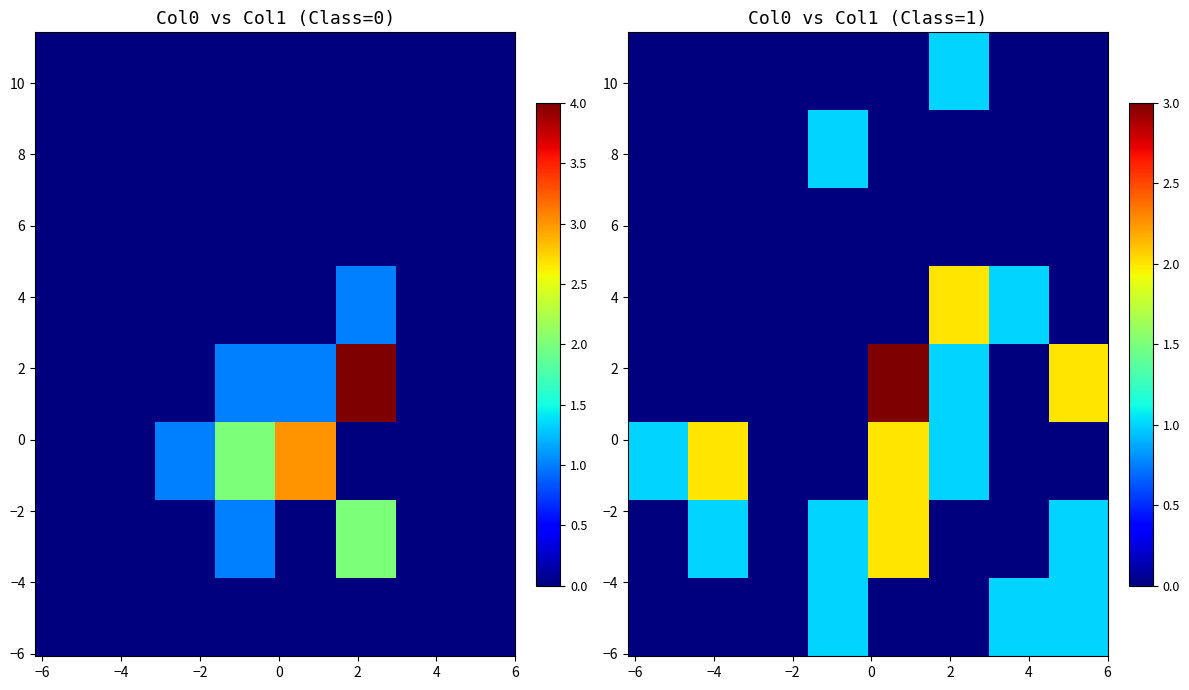

Between 6 and 2, which is larger?

6